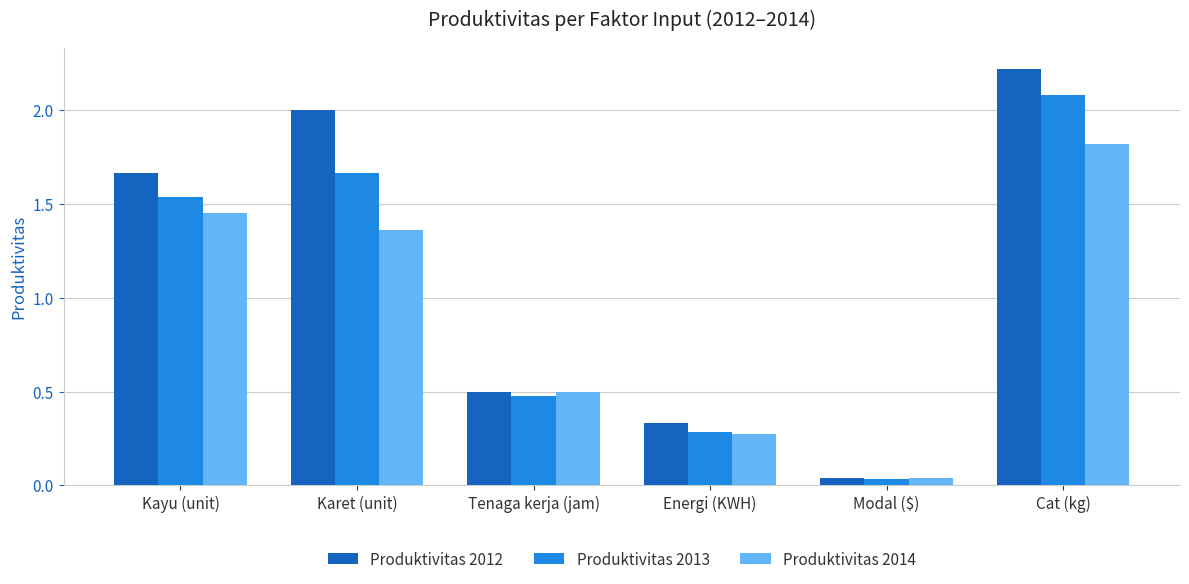

Is it true that Produktivitas 2013 equals 0.6 at Tenaga kerja (jam)?

False